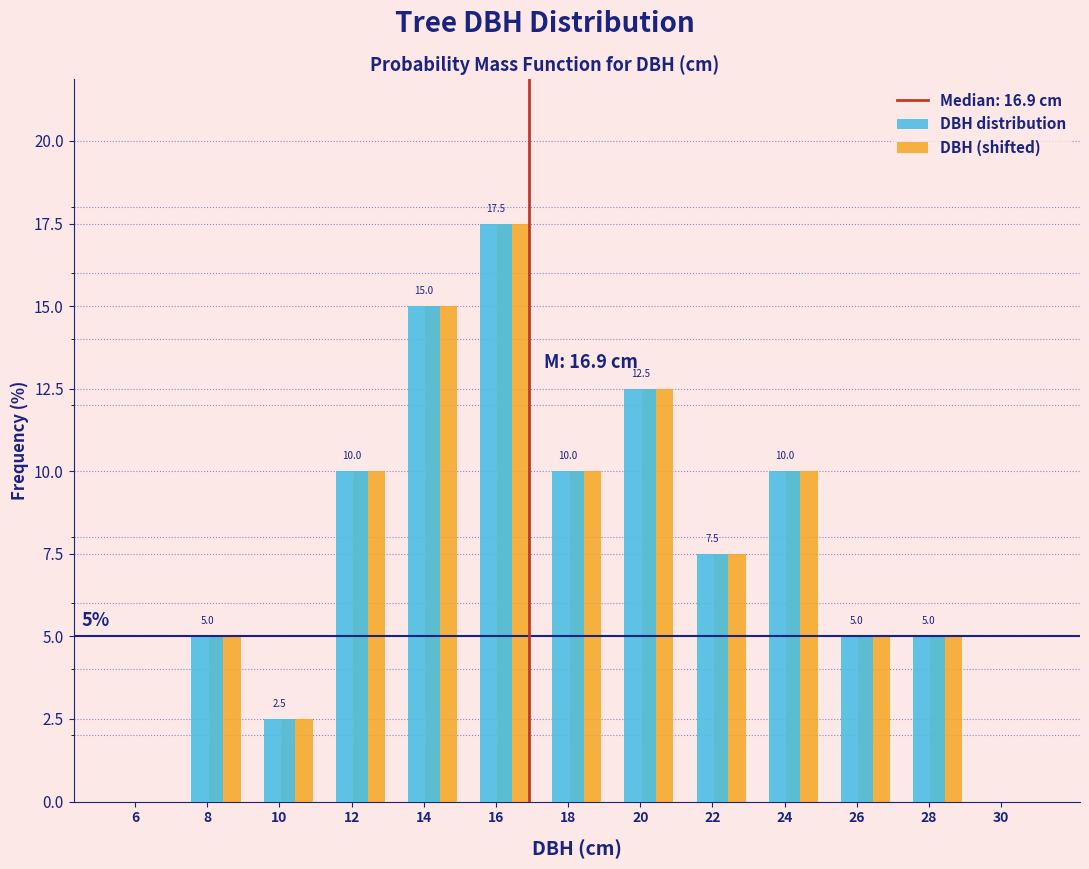

What is the sum of the DBH (shifted) values at 26 and 14?

20.0